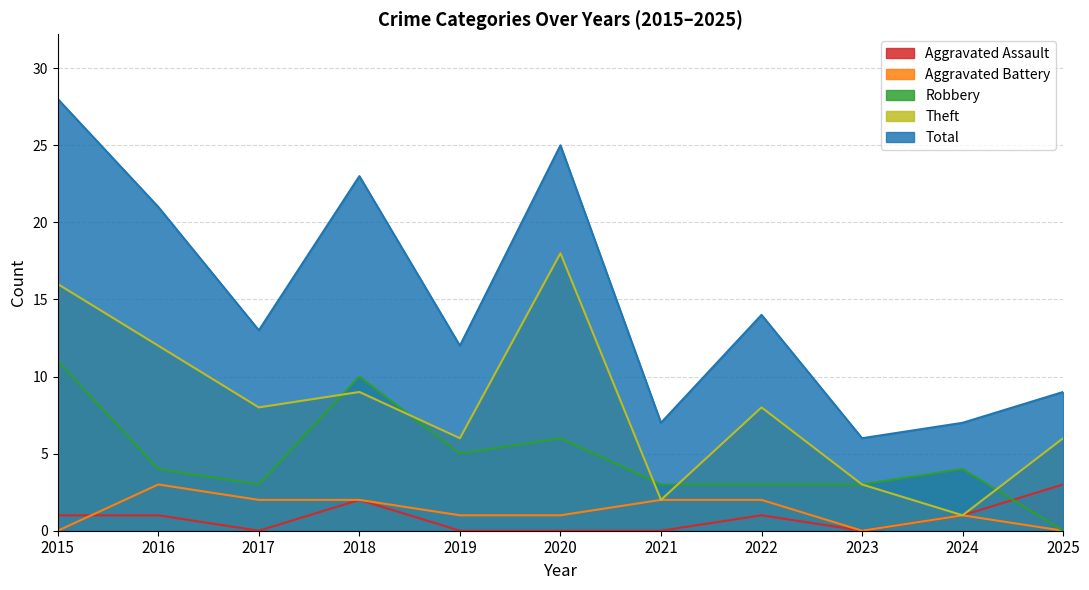

Reading right to left, list all the values displayed in this chart.

Aggravated Assault: 2025=3	2024=1	2023=0	2022=1	2021=0	2020=0	2019=0	2018=2	2017=0	2016=1	2015=1
Aggravated Battery: 2025=0	2024=1	2023=0	2022=2	2021=2	2020=1	2019=1	2018=2	2017=2	2016=3	2015=0
Robbery: 2025=0	2024=4	2023=3	2022=3	2021=3	2020=6	2019=5	2018=10	2017=3	2016=4	2015=11
Theft: 2025=6	2024=1	2023=3	2022=8	2021=2	2020=18	2019=6	2018=9	2017=8	2016=12	2015=16
Total: 2025=9	2024=7	2023=6	2022=14	2021=7	2020=25	2019=12	2018=23	2017=13	2016=21	2015=28